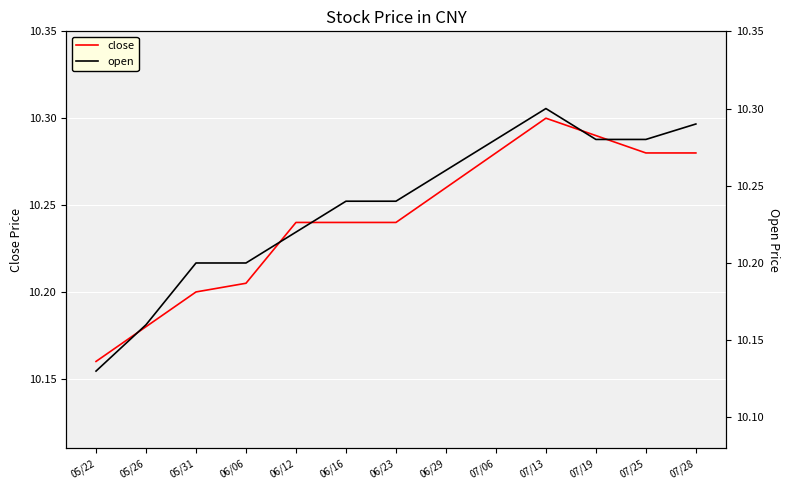

What position from the left is 07/19?

11